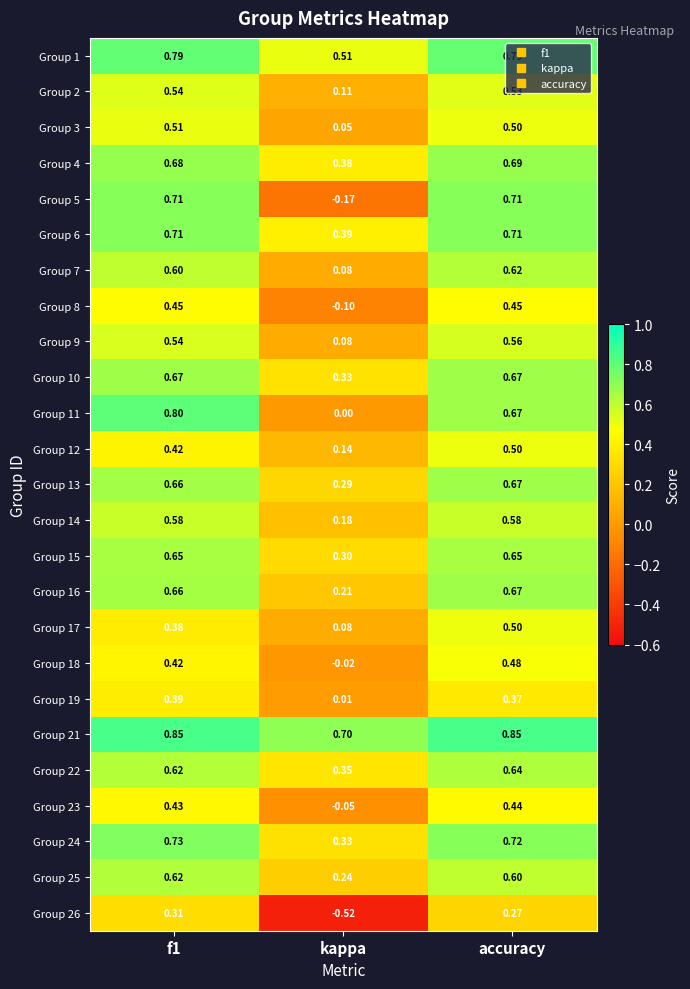

Which series has the largest total across all categories?

Group 21